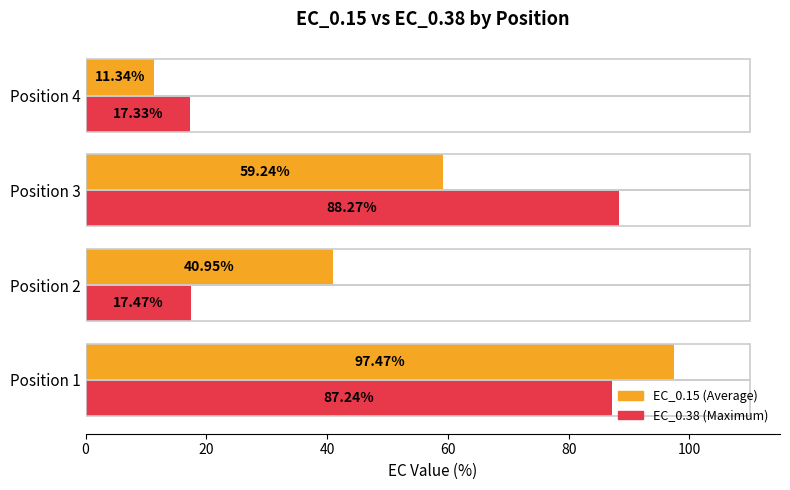

What is the difference between the highest and lowest values at Position 1?

10.2